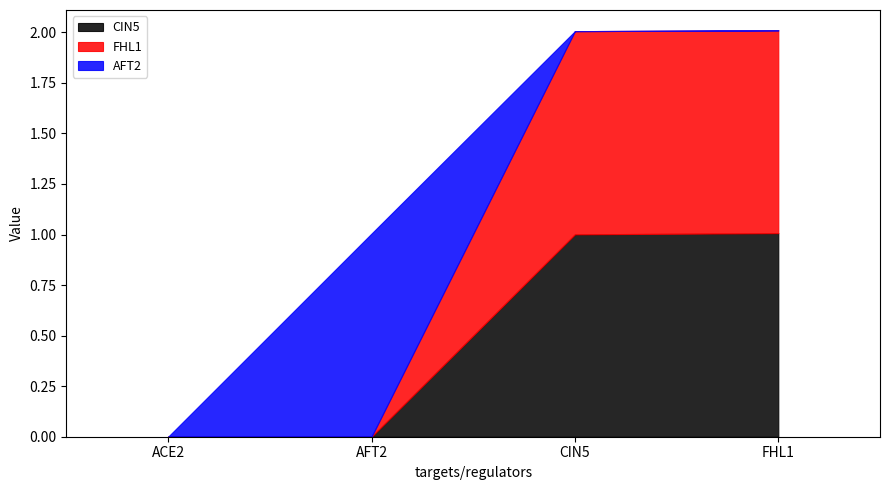

In AFT2, how many points are higher than both neighbors (excluding endpoints)?

1